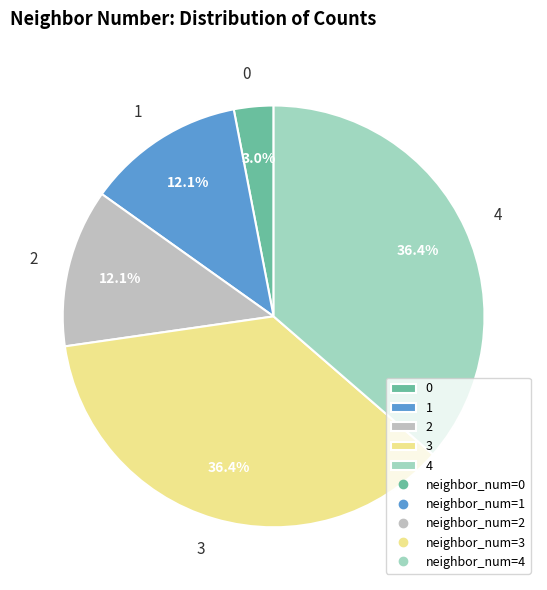

To the nearest percent, what is the difference between the largest and smallest slice percentages?

33%